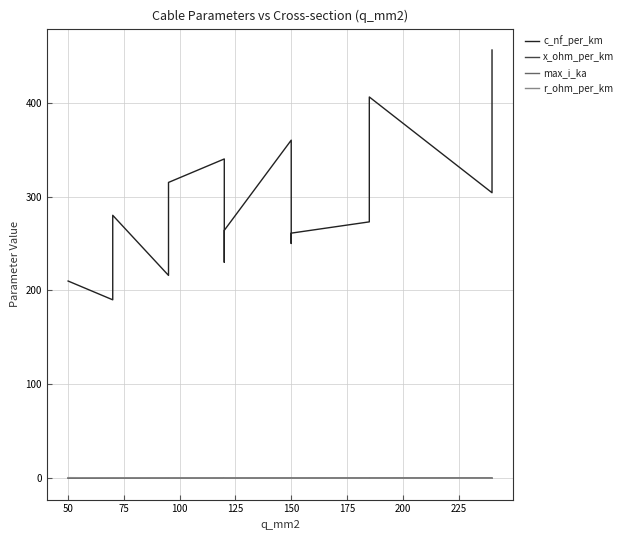

Is it true that max_i_ka equals 0.2 at 125?

True